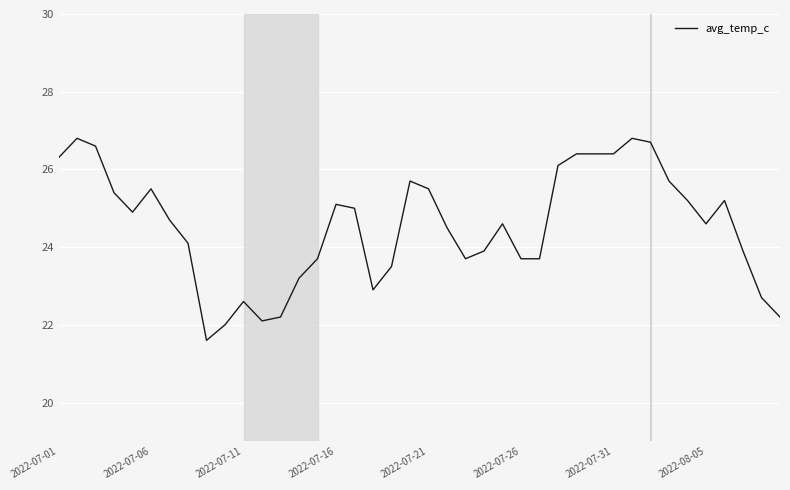

What is the maximum value shown in the chart?

26.8